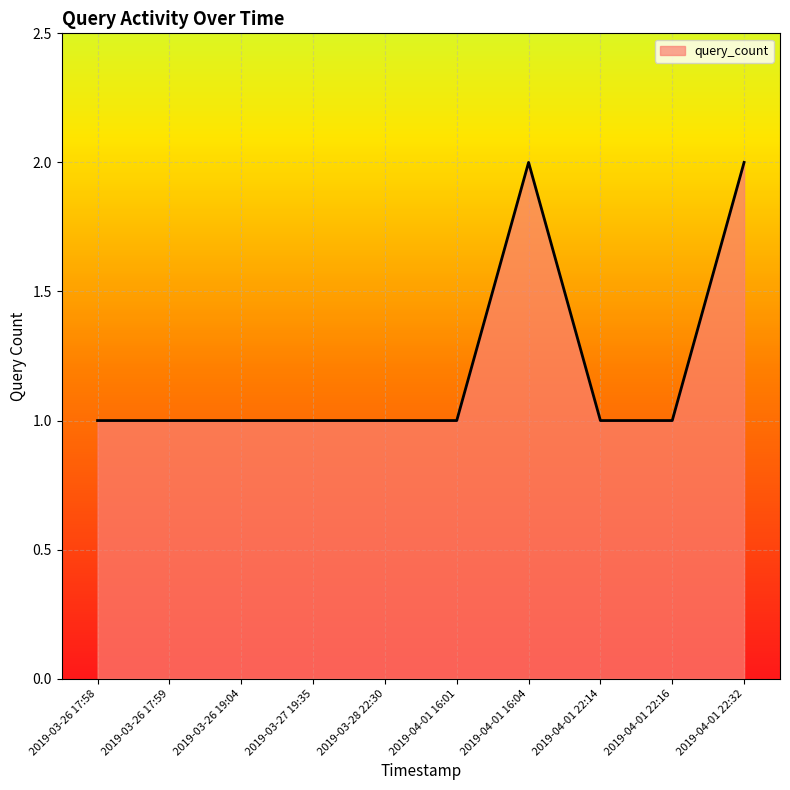

What is the change in value from 2019-03-26 19:04 to 2019-04-01 22:32?

+1